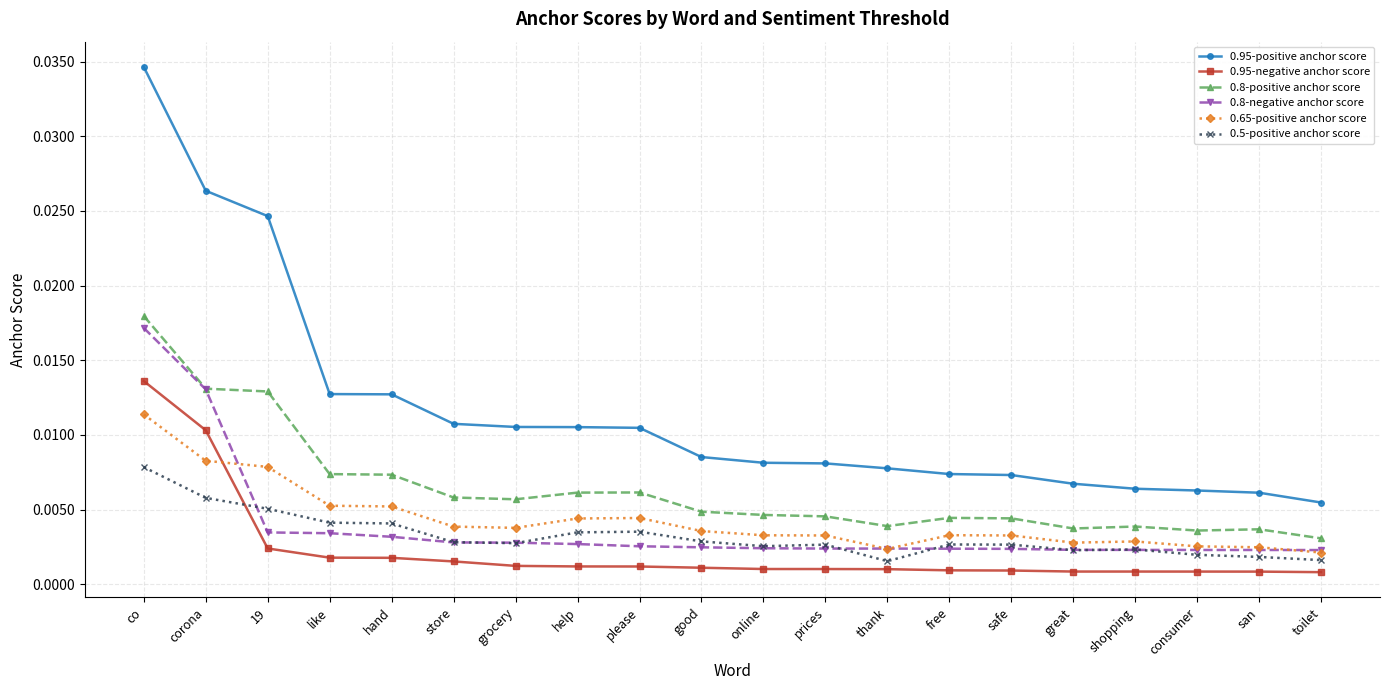

Which category has the highest value in the 0.8-positive anchor score series?

co